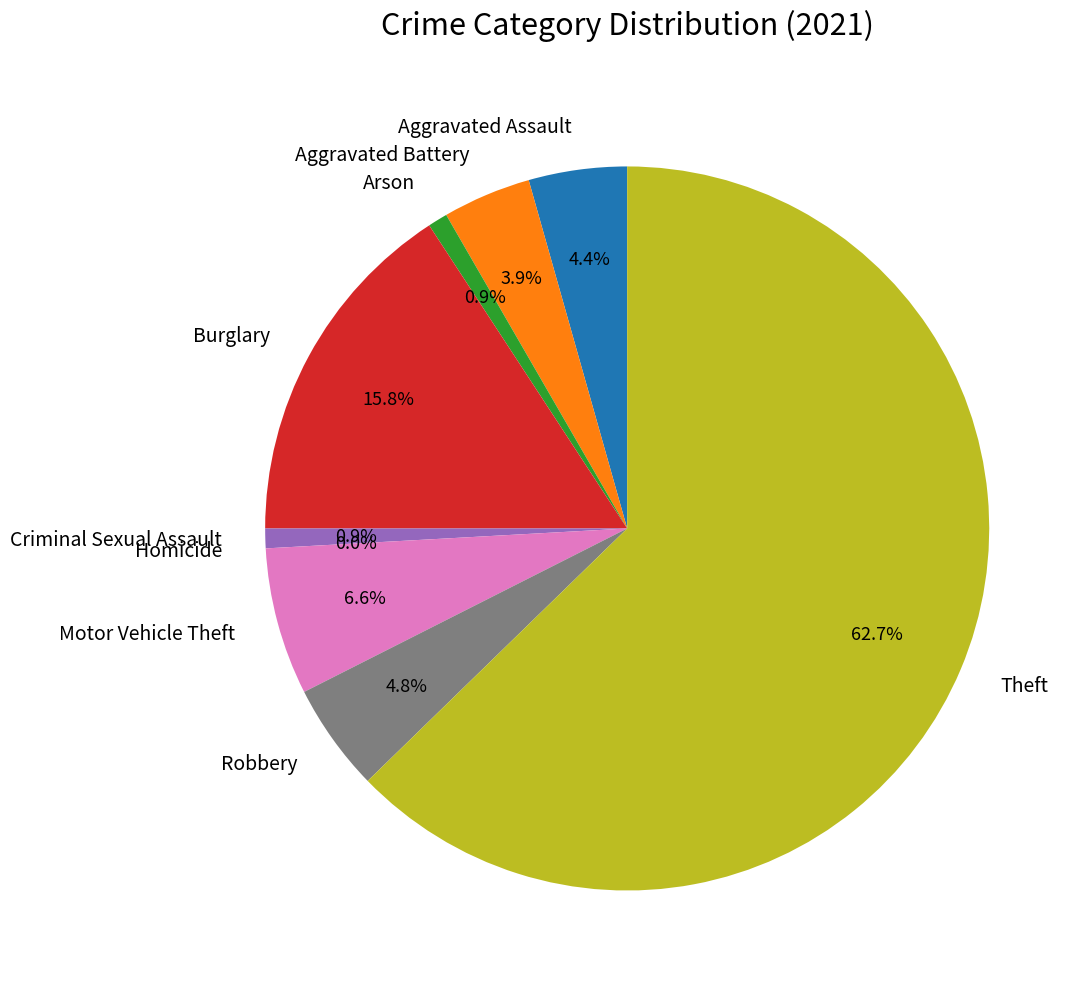

To the nearest percent, what portion does Robbery represent?

5%